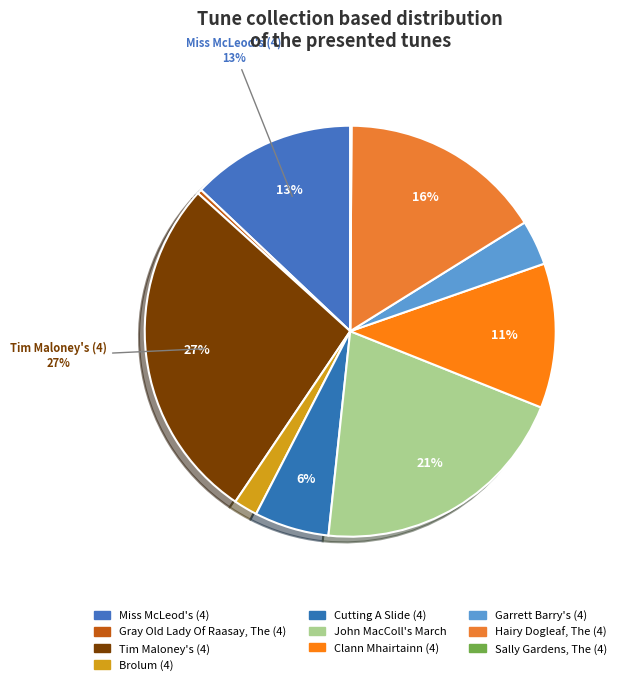

To the nearest percent, what is the difference between the Brolum (4) and Gray Old Lady Of Raasay, The (4) slice percentages?

2%